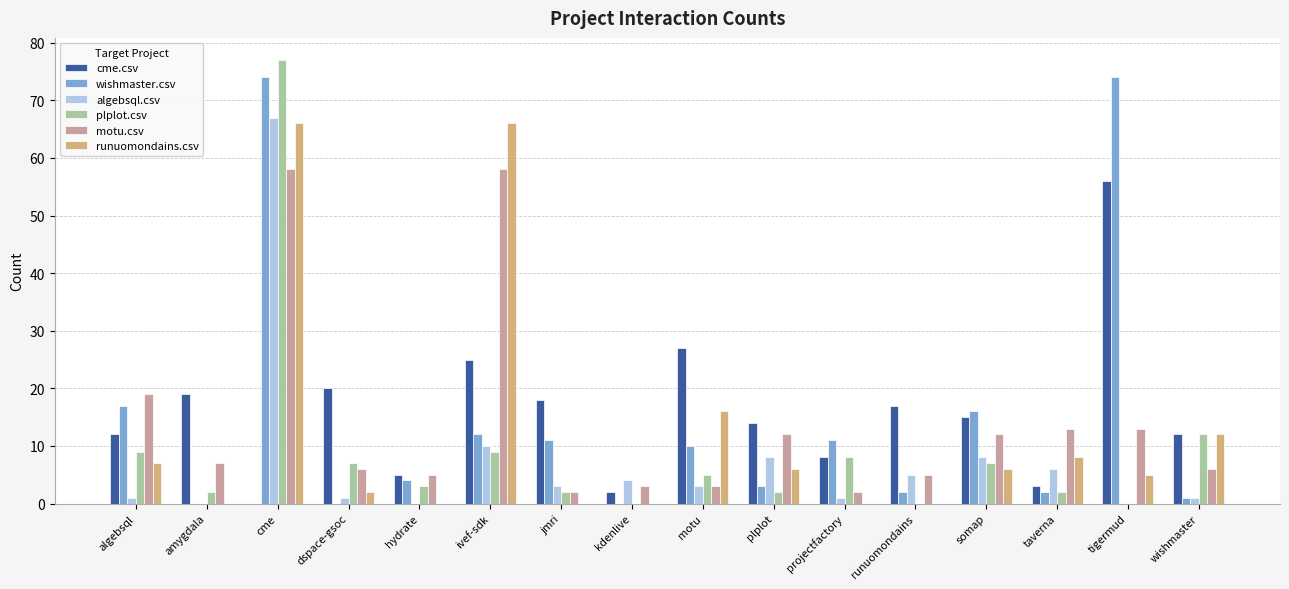

Which category has the highest value in the cme.csv series?

tigermud